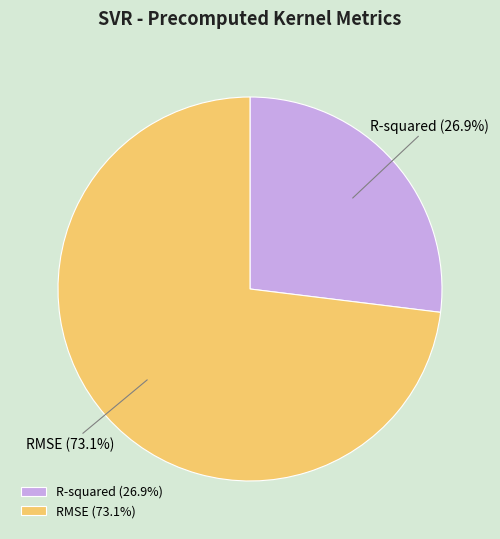

To the nearest percent, what is the difference between the largest and smallest slice percentages?

46%